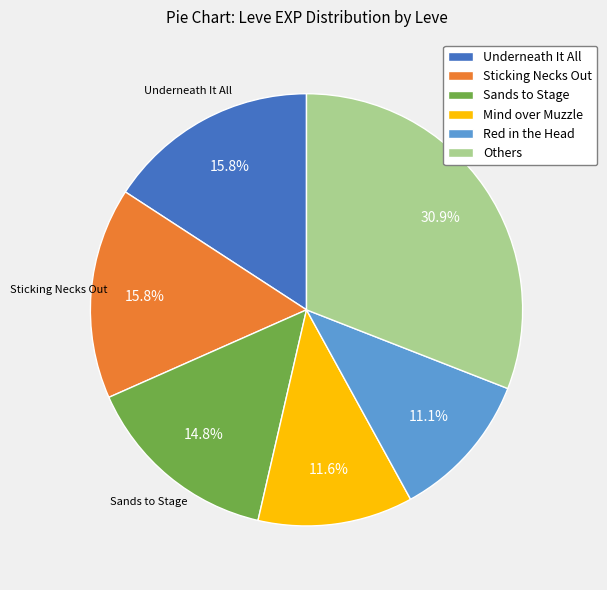

What percentage do Underneath It All and Mind over Muzzle together represent?

27.4%